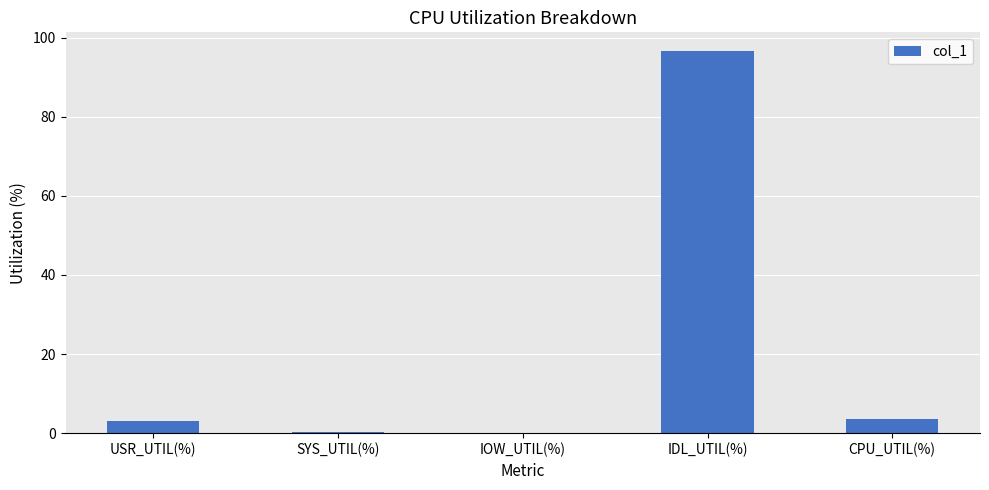

What is the approximate value at USR_UTIL(%)?

3.1